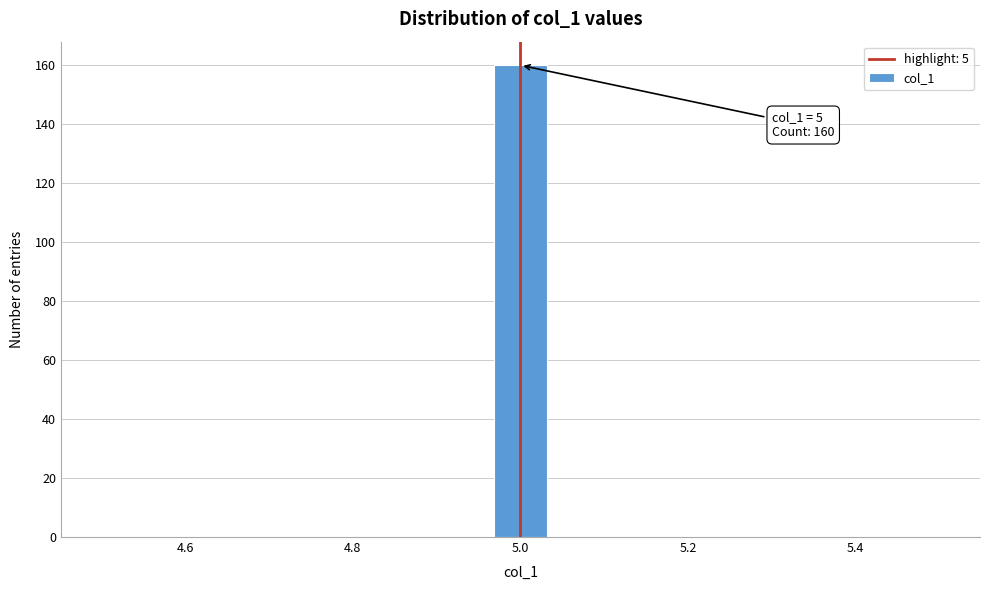

Read against the x-axis, roughly where is the centre of the tallest bar?

5.00